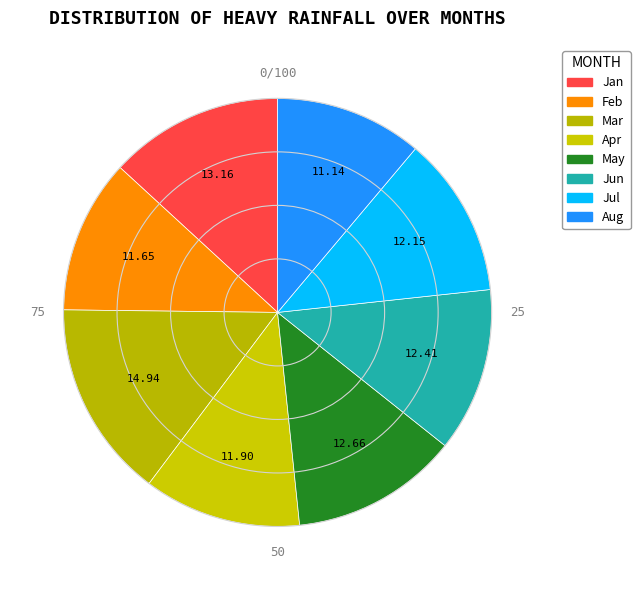

Does any single category account for the majority?

No